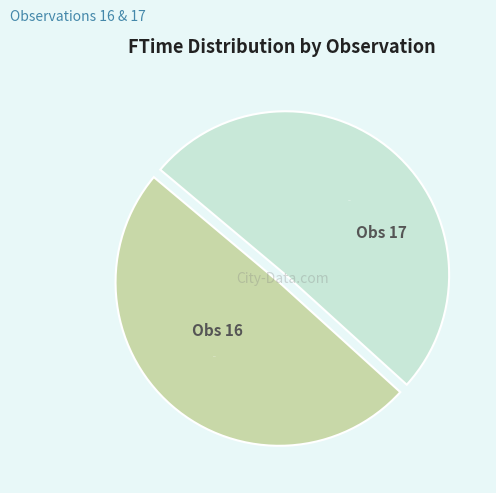

Is there any slice that represents more than half of the pie?

Yes